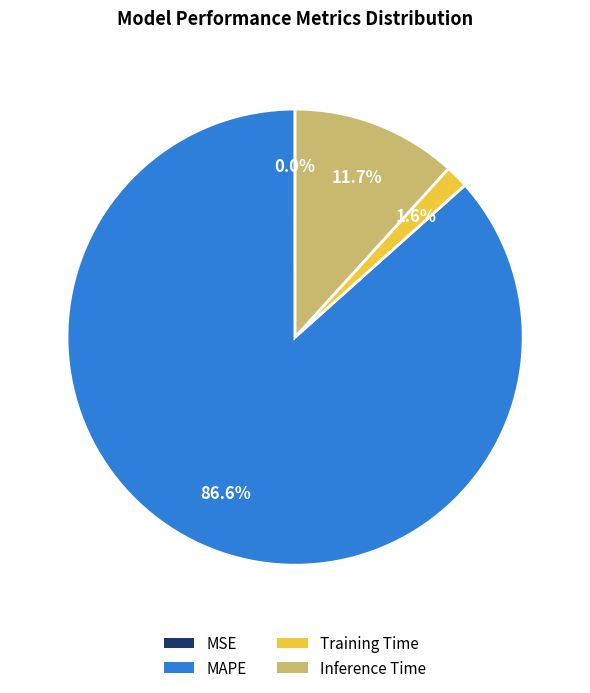

Which category has the biggest portion of the pie?

MAPE